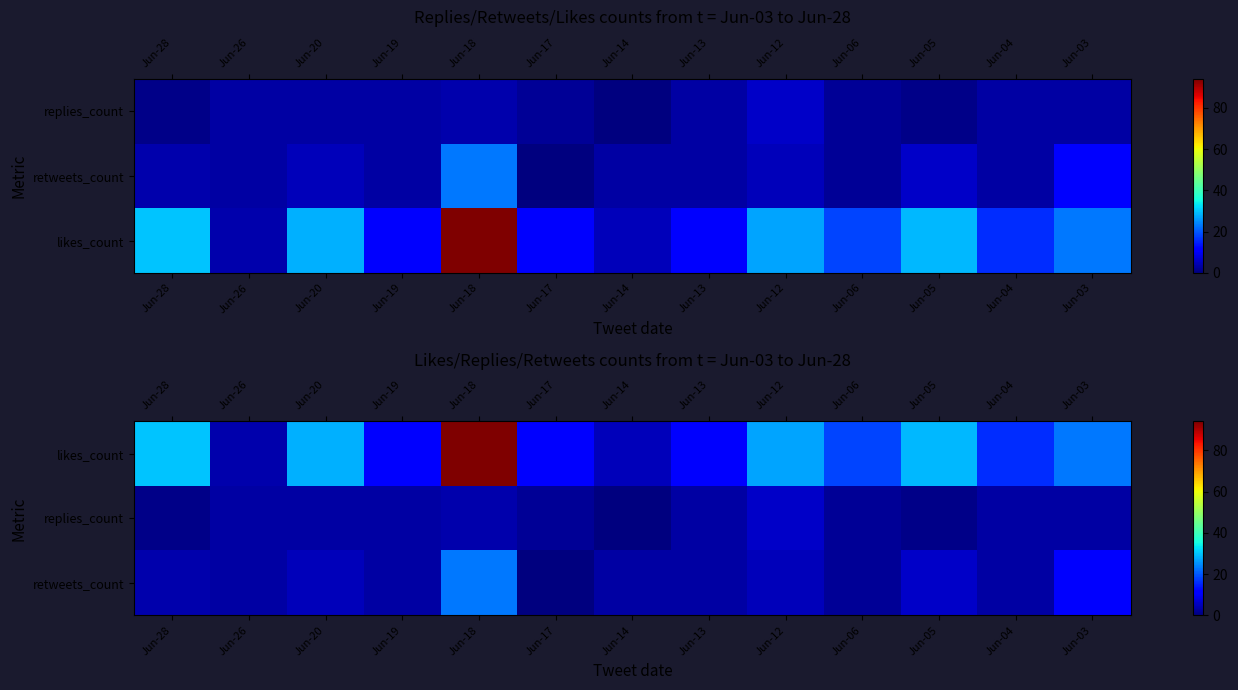

What is the total value across all series at Jun-20?

36